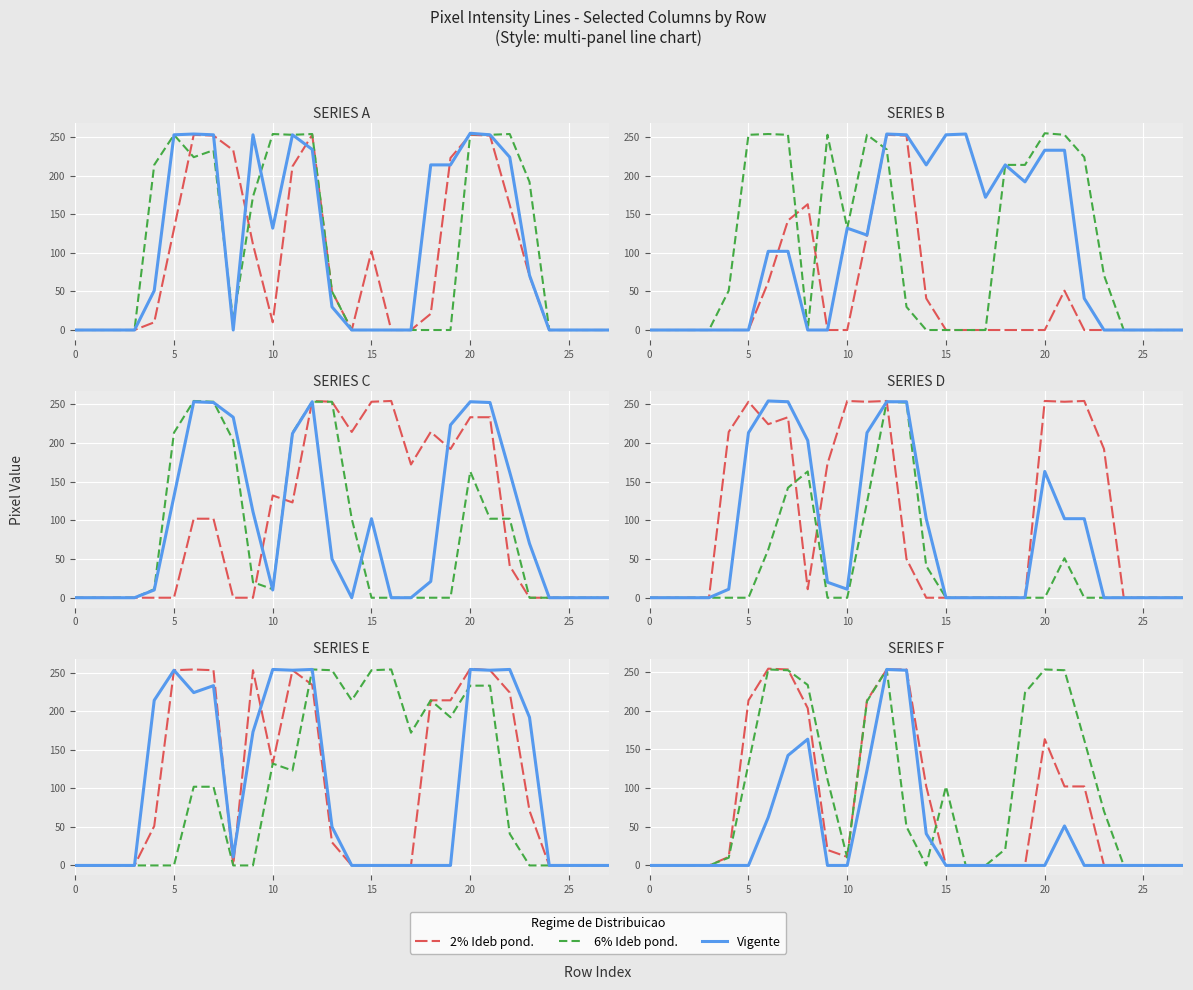

Rank the series at 22 from highest to lowest value.

6% Ideb pond., 2% Ideb pond., Vigente